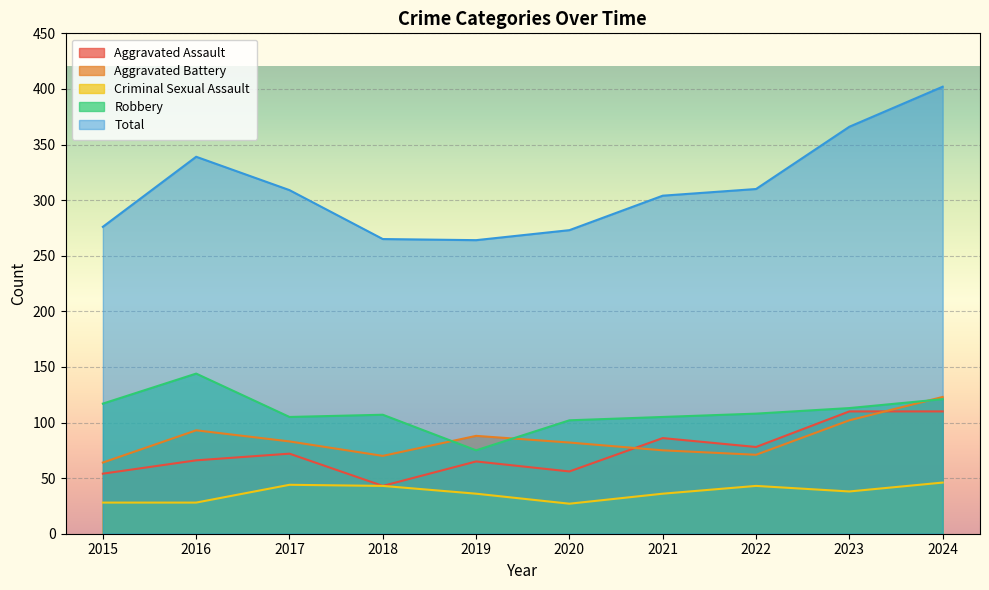

True or false: Aggravated Battery has more than 2 points higher than both neighbors.

False